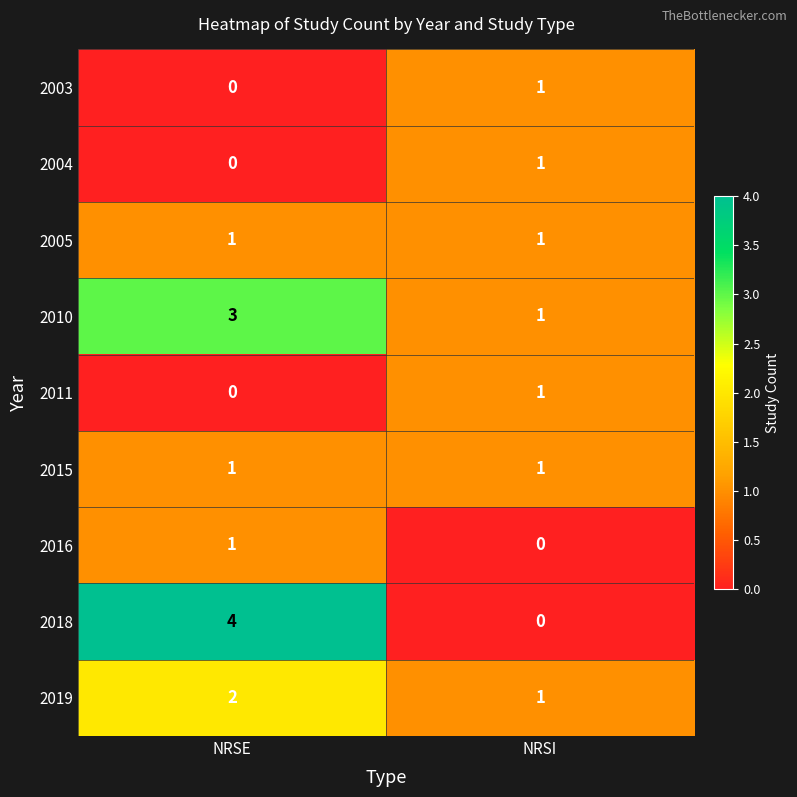

How many data points does each series have?

2